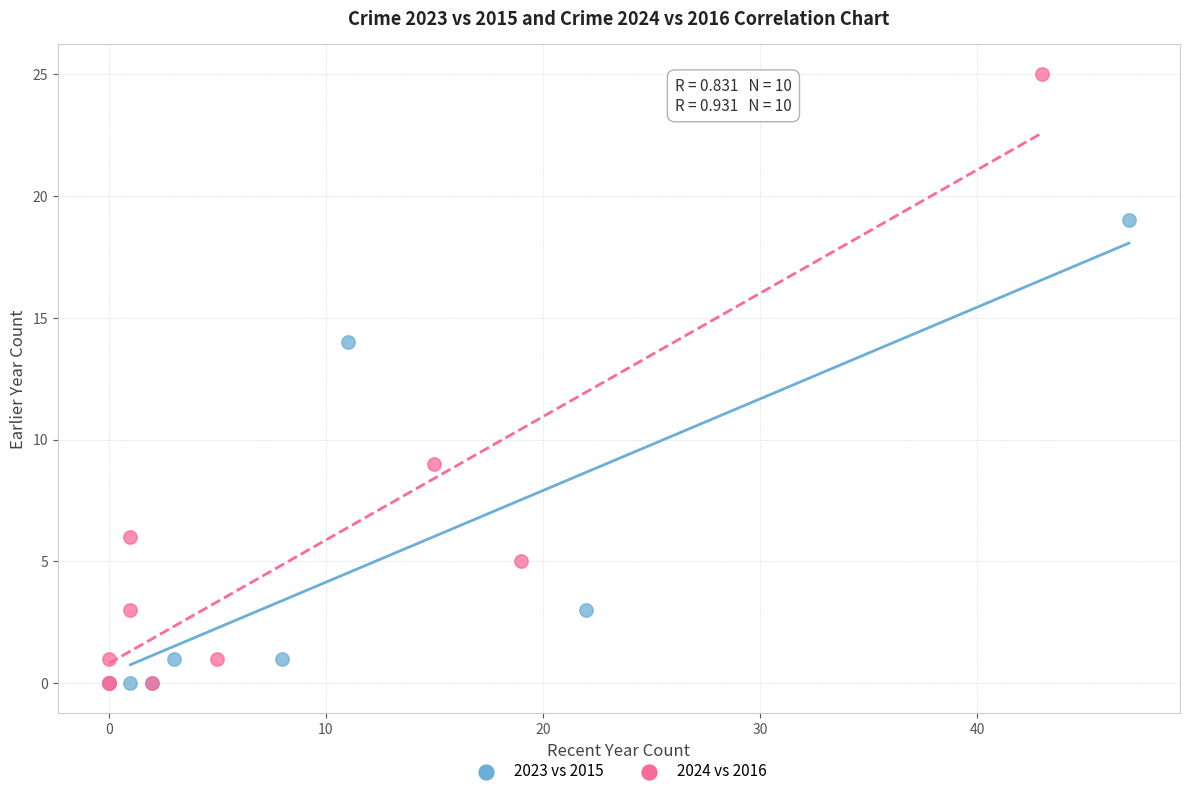

What are all the series names shown in the legend?

2023 vs 2015, 2024 vs 2016